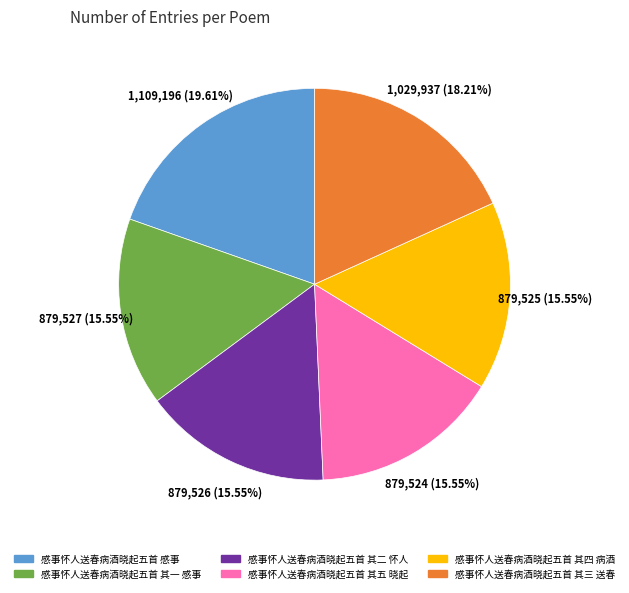

Which has a higher value, 感事怀人送春病酒晓起五首 其三 送春 or 感事怀人送春病酒晓起五首 其一 感事?

感事怀人送春病酒晓起五首 其三 送春